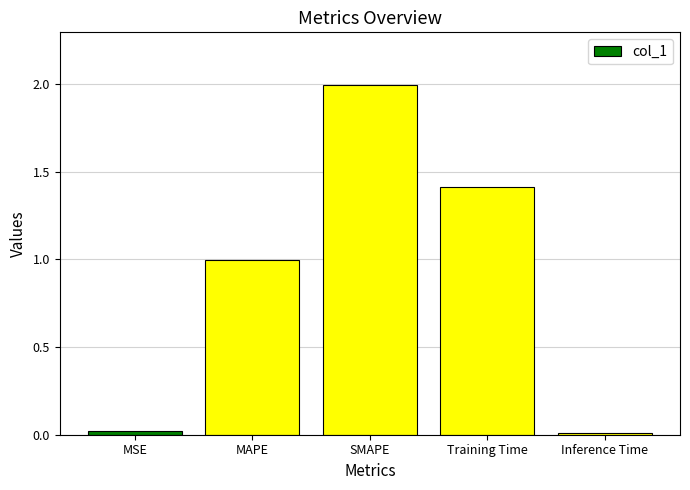

Which label corresponds to the largest value in the chart?

SMAPE